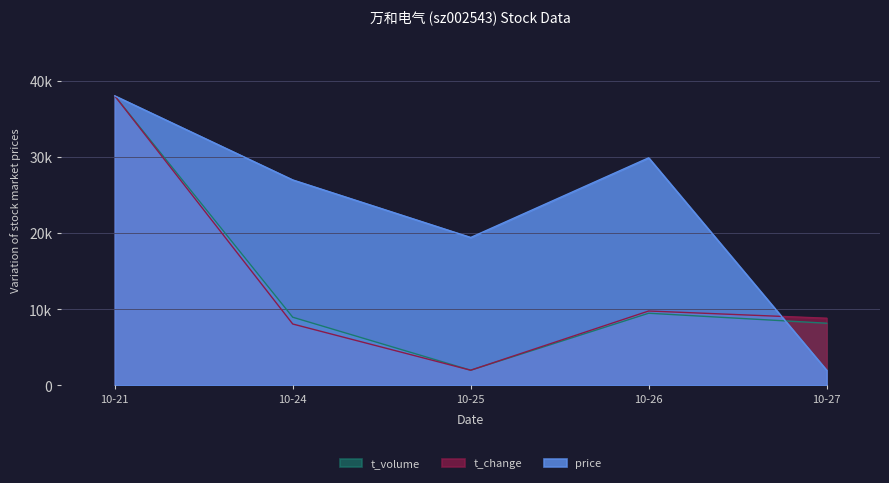

In t_volume, how many points are lower than both neighbors (excluding endpoints)?

1